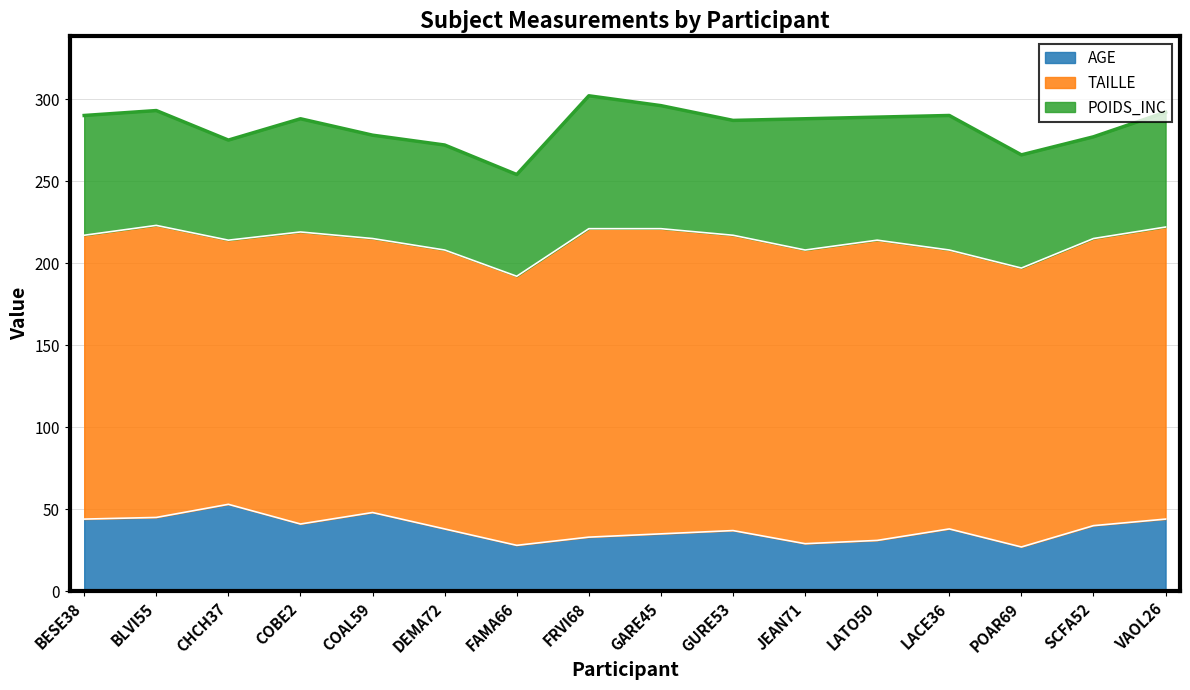

What is the value of the AGE point at the 7th from the left?

28